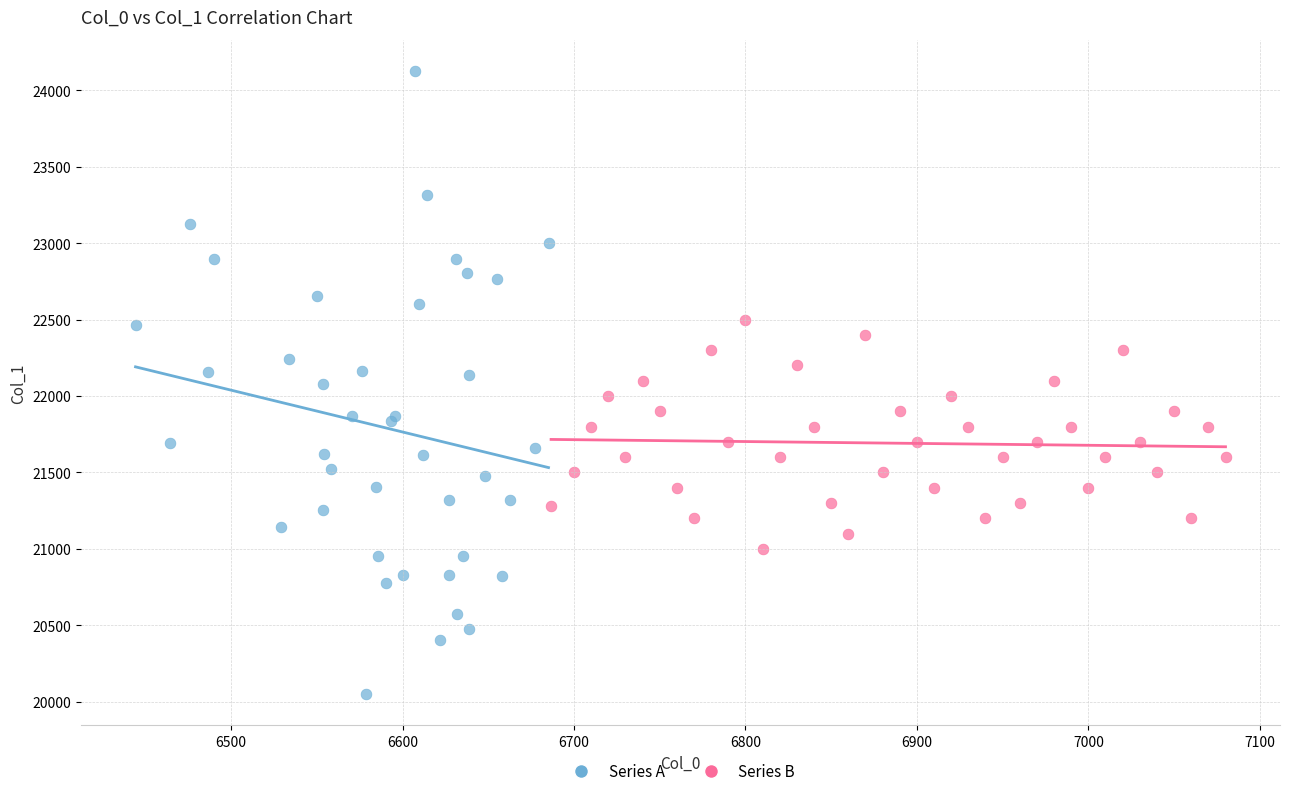

Which series contains the highest Y value?

Series A